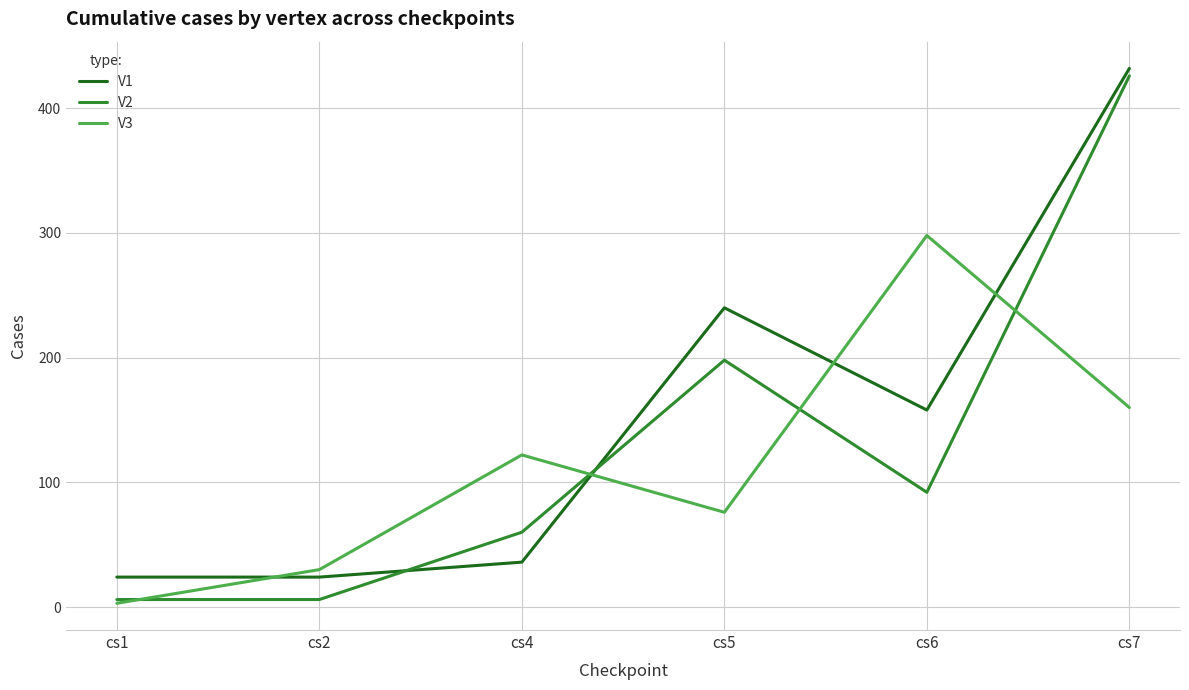

Reading left to right, extract all data points from this chart.

V1: cs1=24	cs2=24	cs4=36	cs5=240	cs6=158	cs7=432
V2: cs1=6	cs2=6	cs4=60	cs5=198	cs6=92	cs7=426
V3: cs1=3	cs2=30	cs4=122	cs5=76	cs6=298	cs7=160